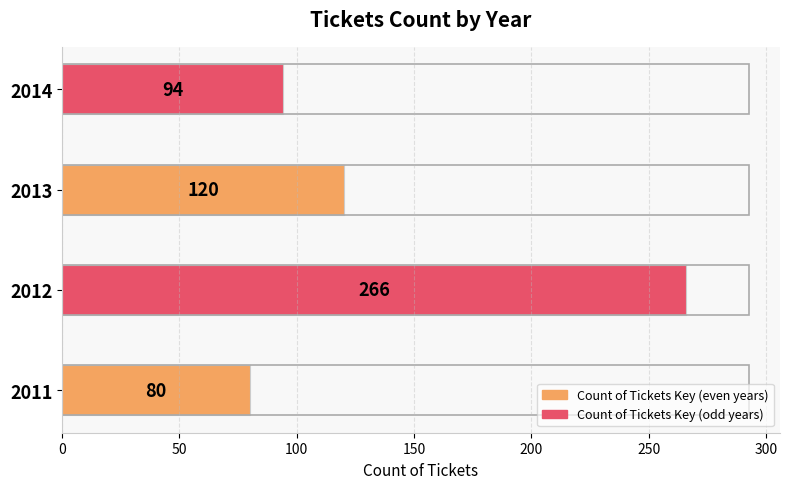

At which category does the chart reach its minimum across all series?

2011